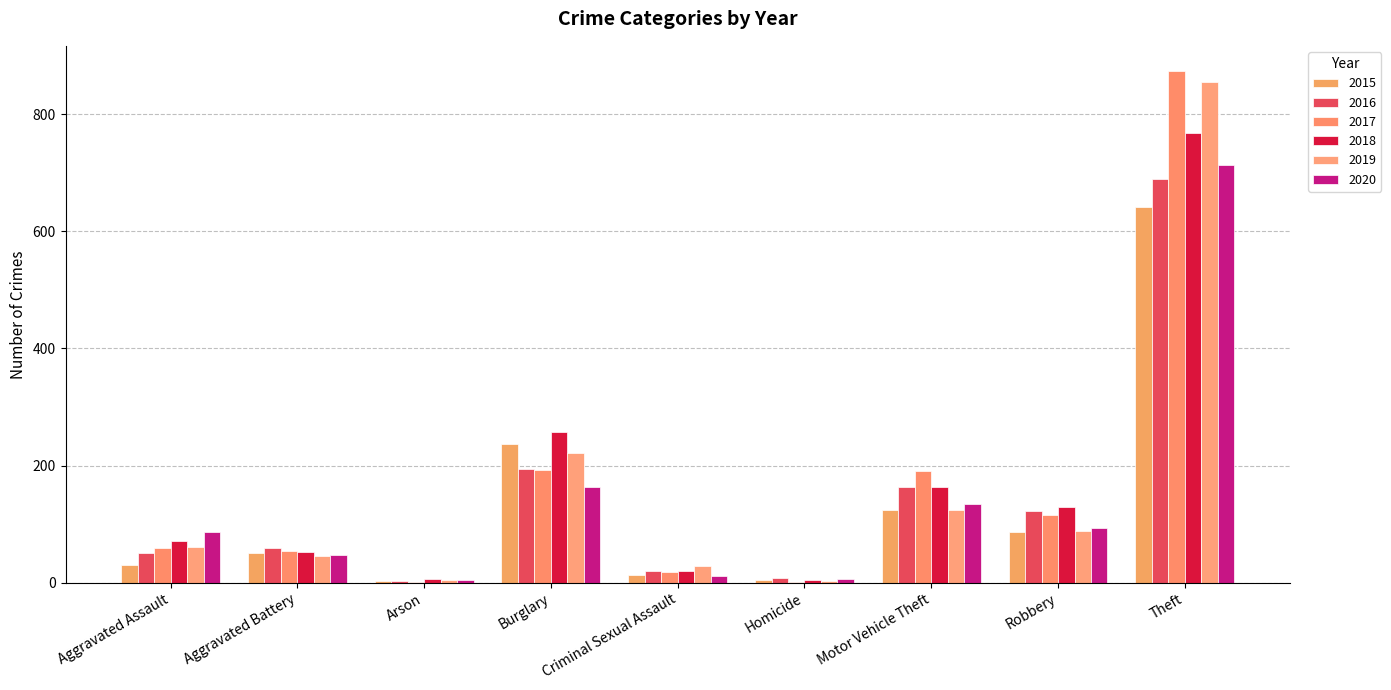

Which series has the widest spread of values?

2017